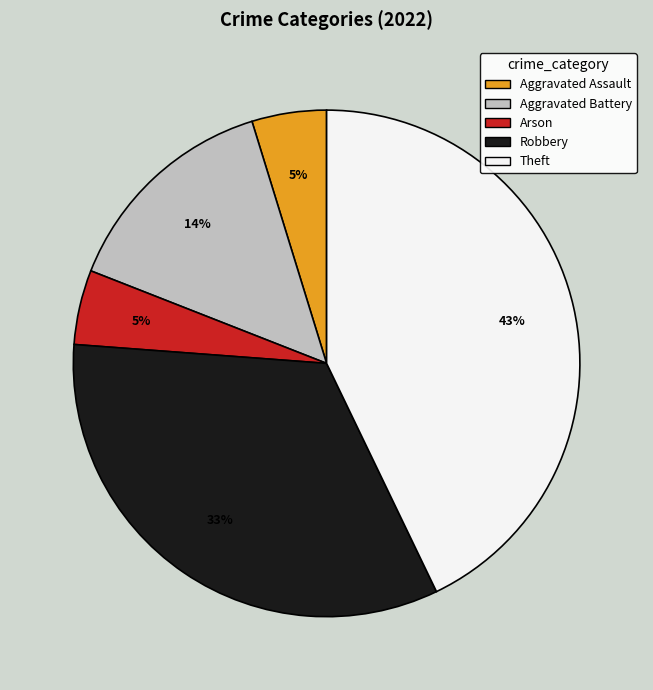

To the nearest percent, what percentage of the pie is Aggravated Battery?

14%